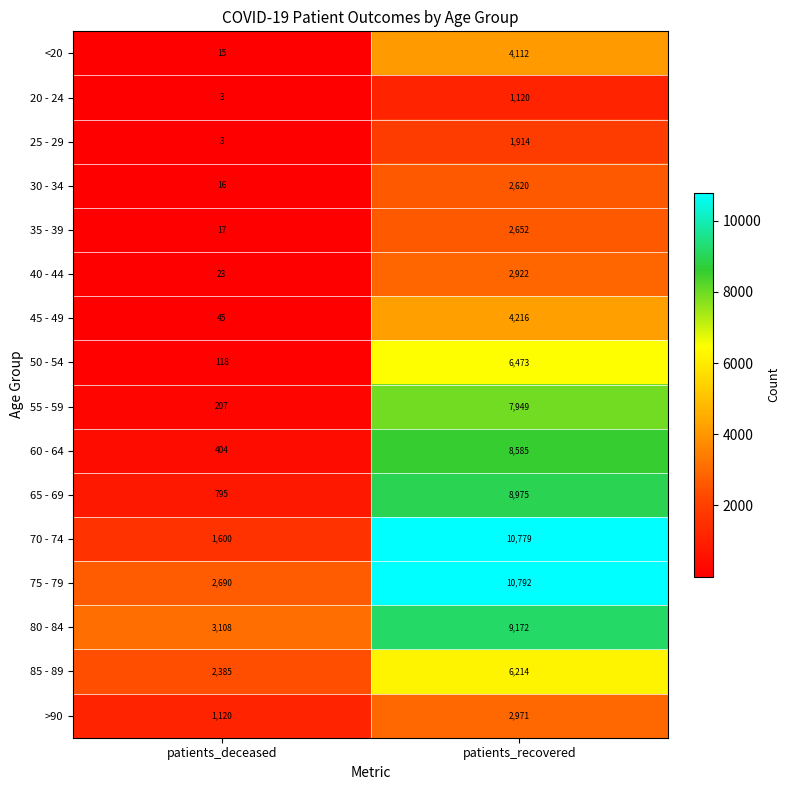

What is the spread (max minus min) of values at patients_deceased?

3105